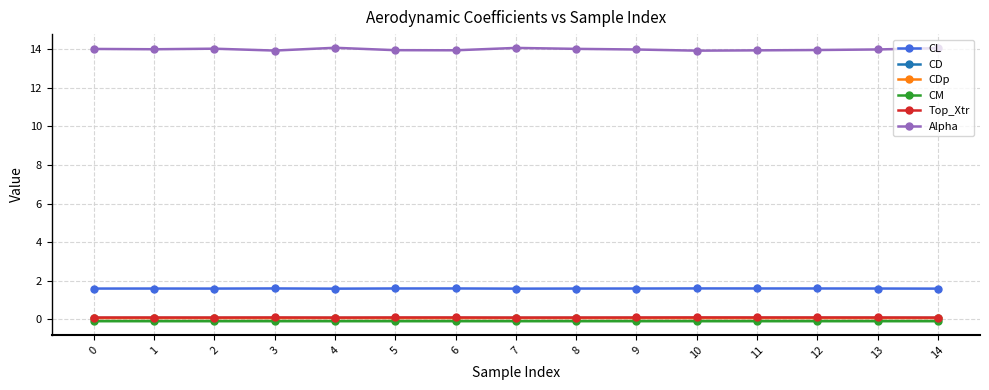

Which series has the largest total across all categories?

Alpha